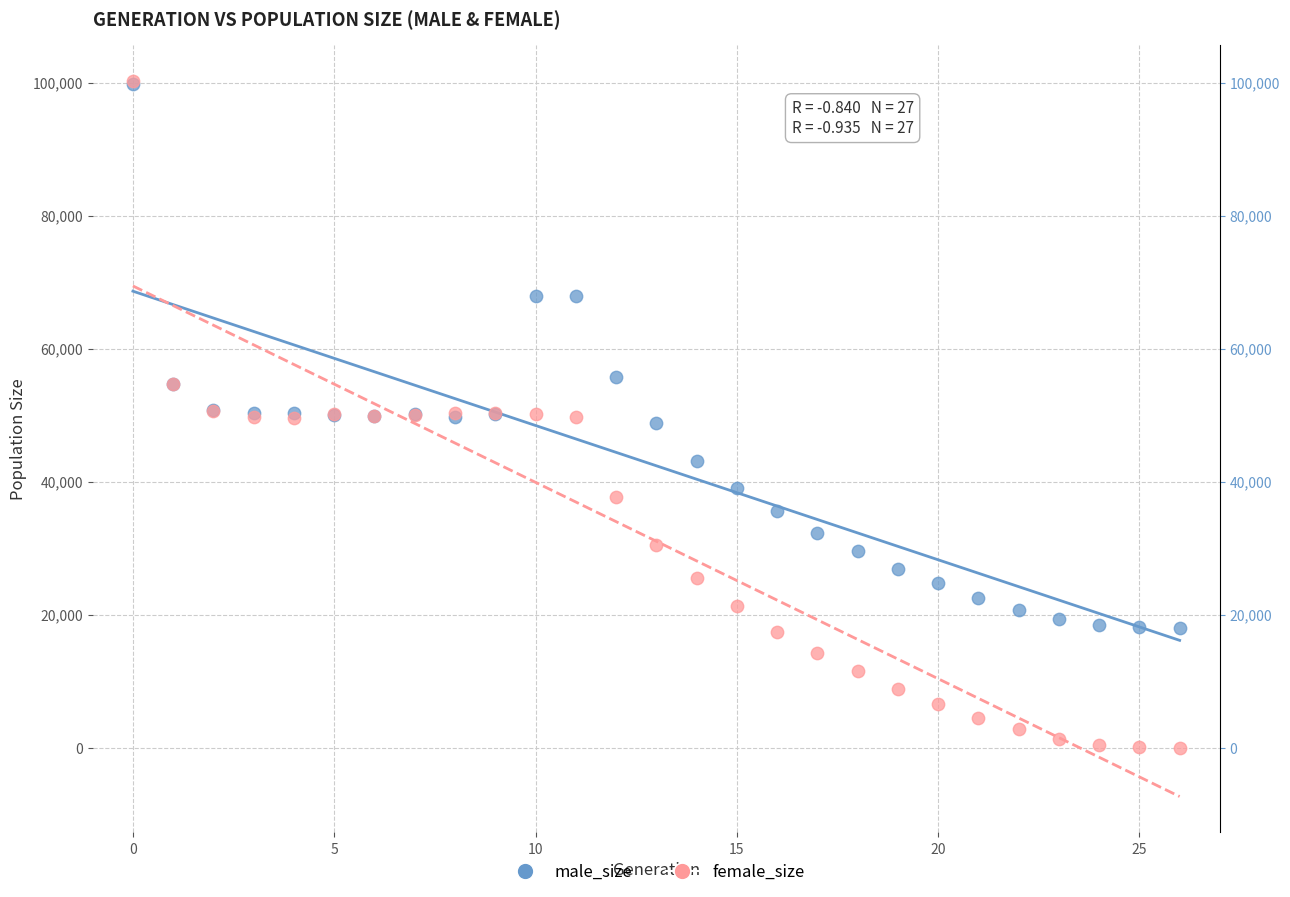

Which series reaches the minimum Y coordinate?

female_size